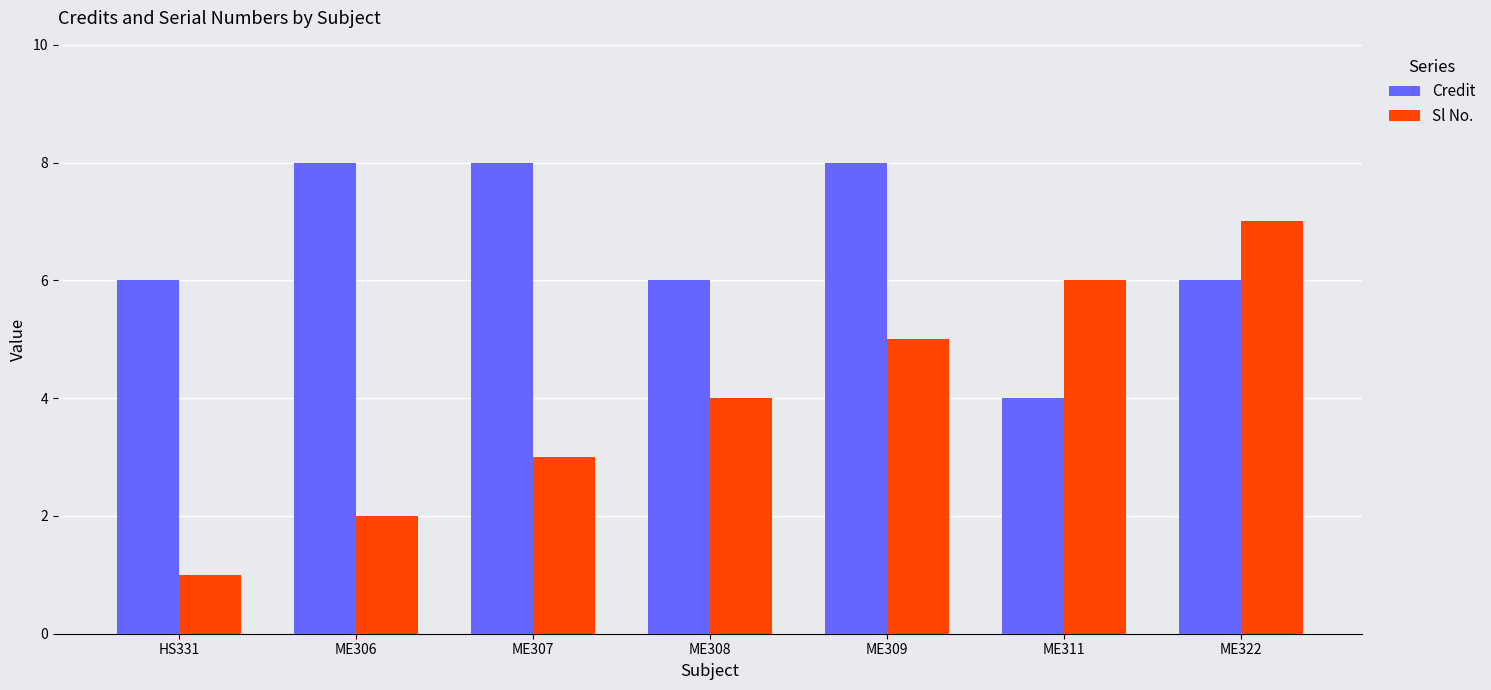

Reading right to left, transcribe all the data shown in this chart.

Credit: 6	4	8	6	8	8	6
Sl No.: 7	6	5	4	3	2	1